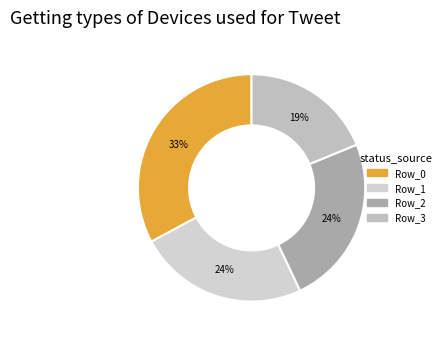

Is Row_2 the majority of the pie?

No